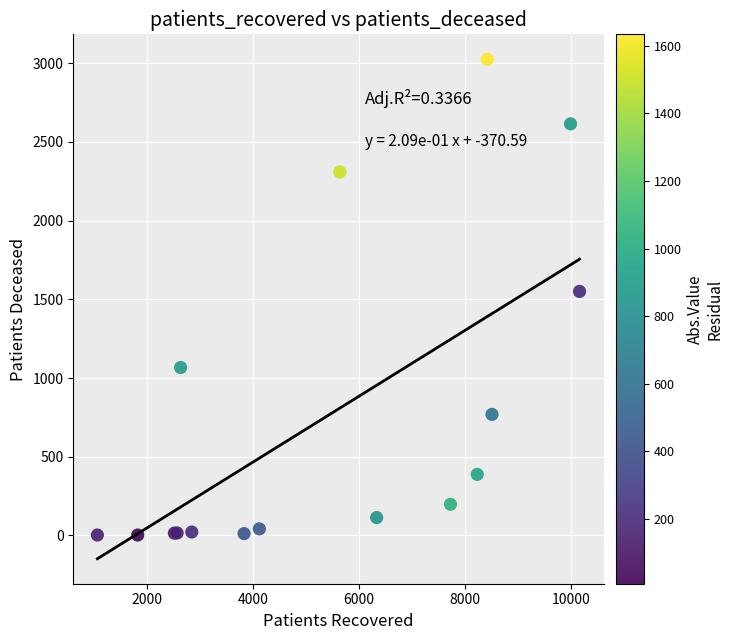

What Y value in the scatter plot is closest to 1513?

1550